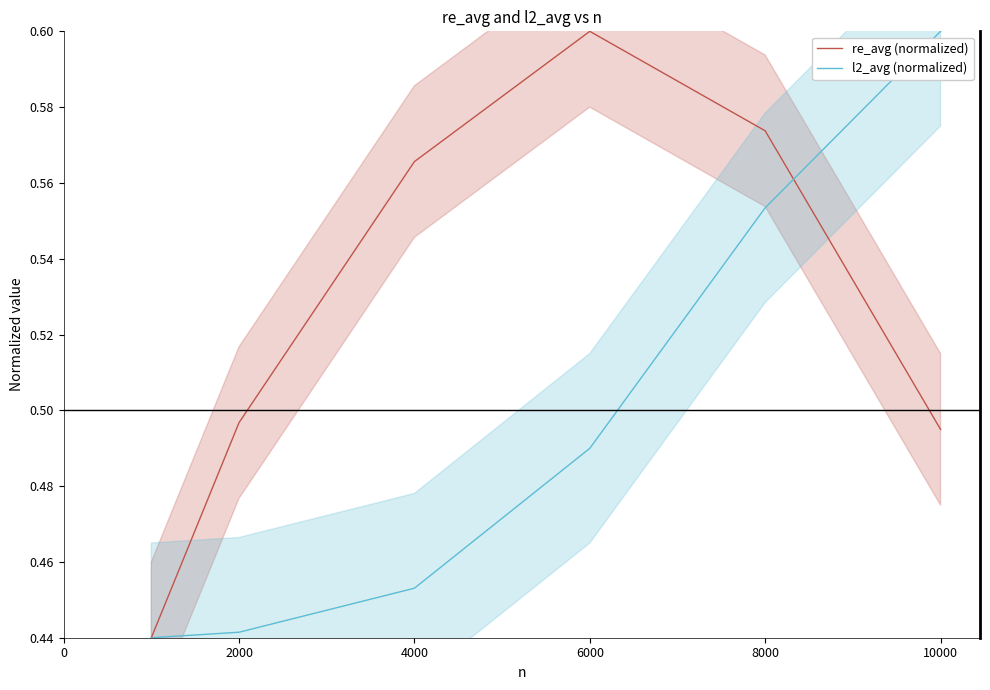

What is the value of the re_avg (normalized) point at the 2nd from the left?

0.5